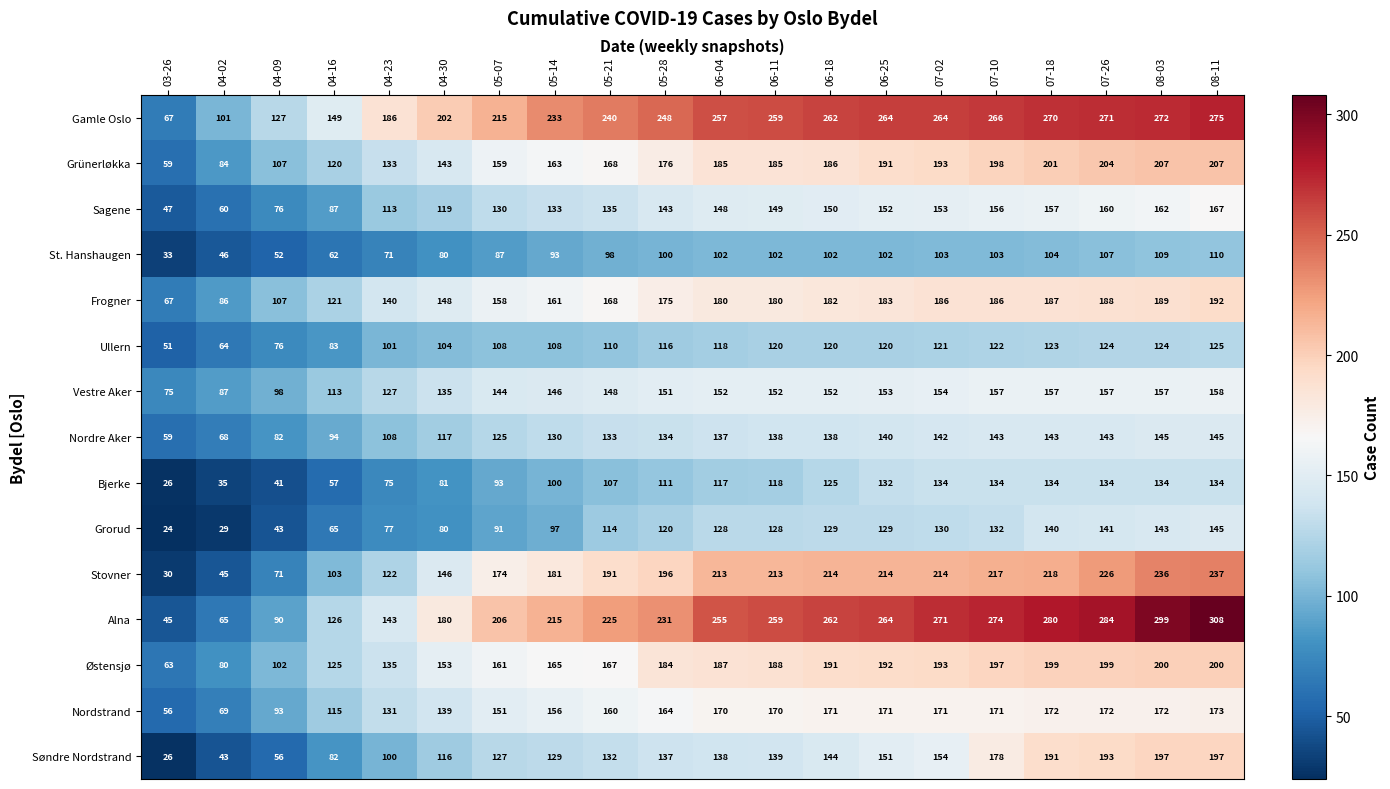

Which series has the widest spread of values?

Alna